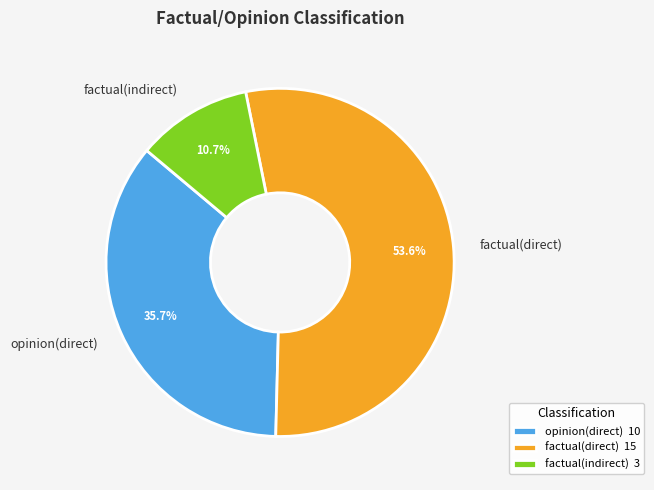

Which slice is the largest?

factual(direct)